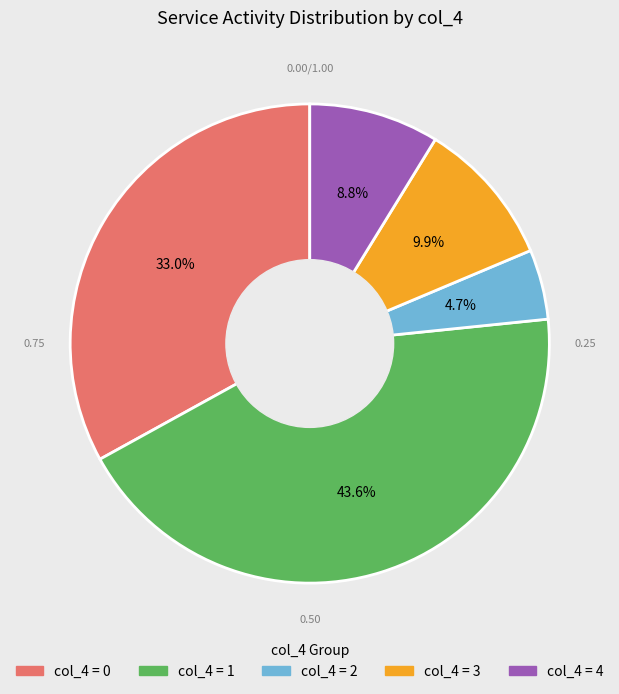

Is there a majority slice in this chart?

No